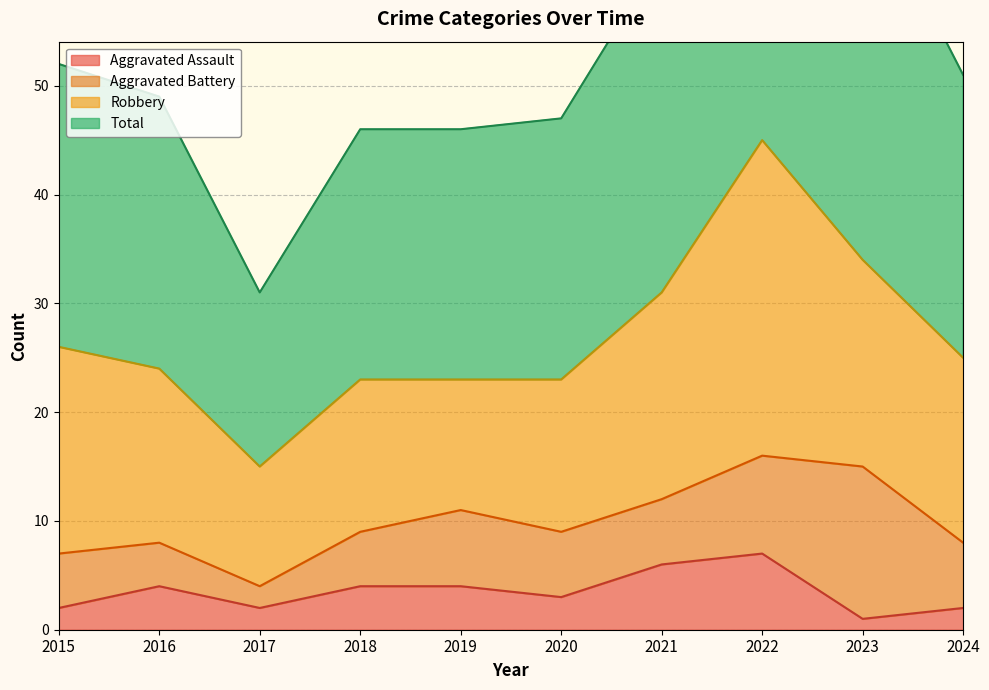

How many values in the Total series are below 51?

5